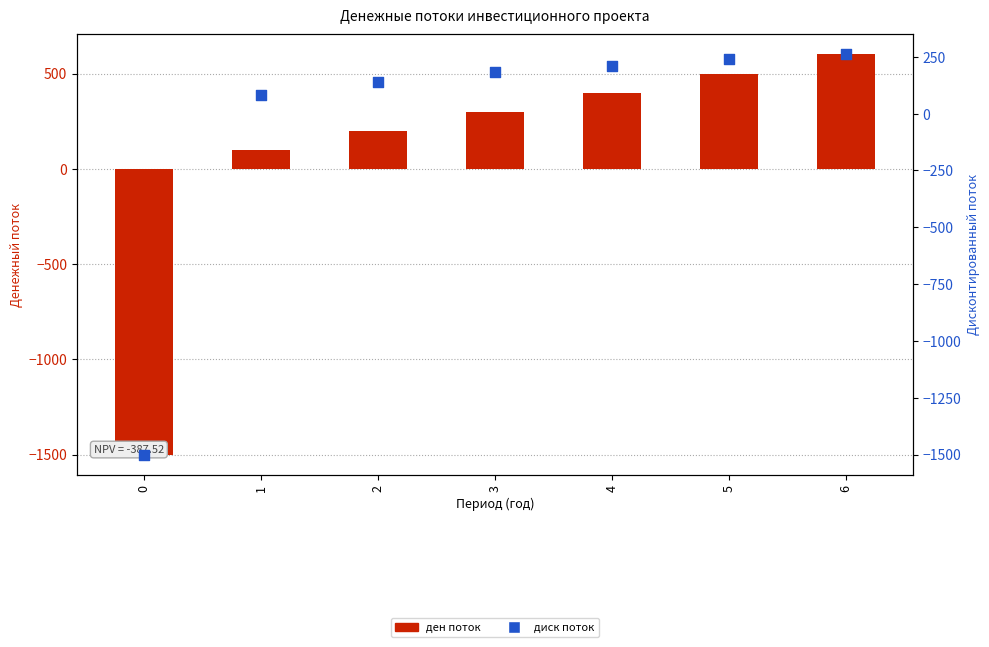

At which category is the sum across all series the highest?

6